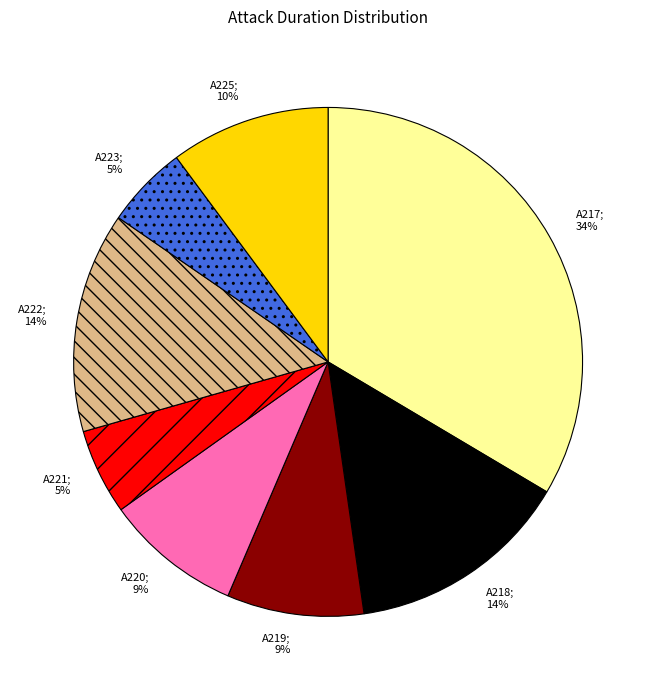

What percentage is the A218 slice, to the nearest percent?

14%